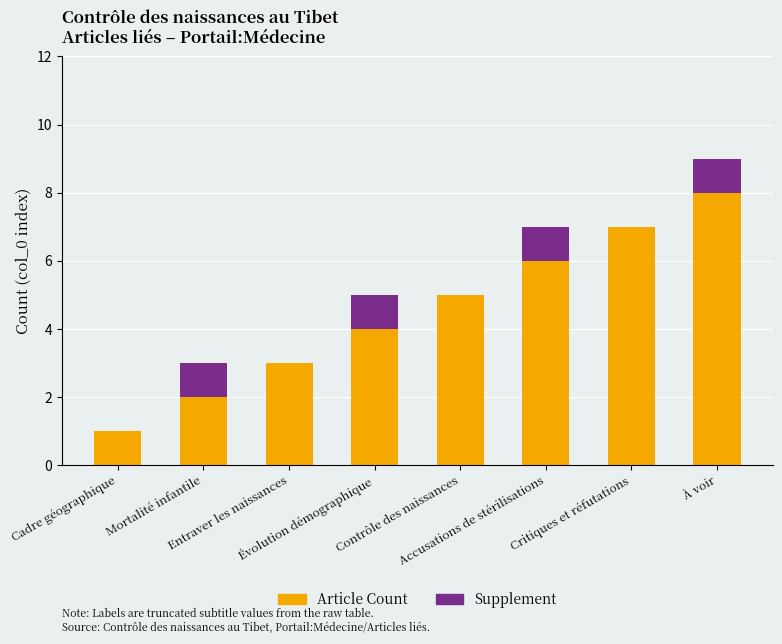

What is the difference between the Article Count values at Cadre géographique and Critiques et réfutations?

6